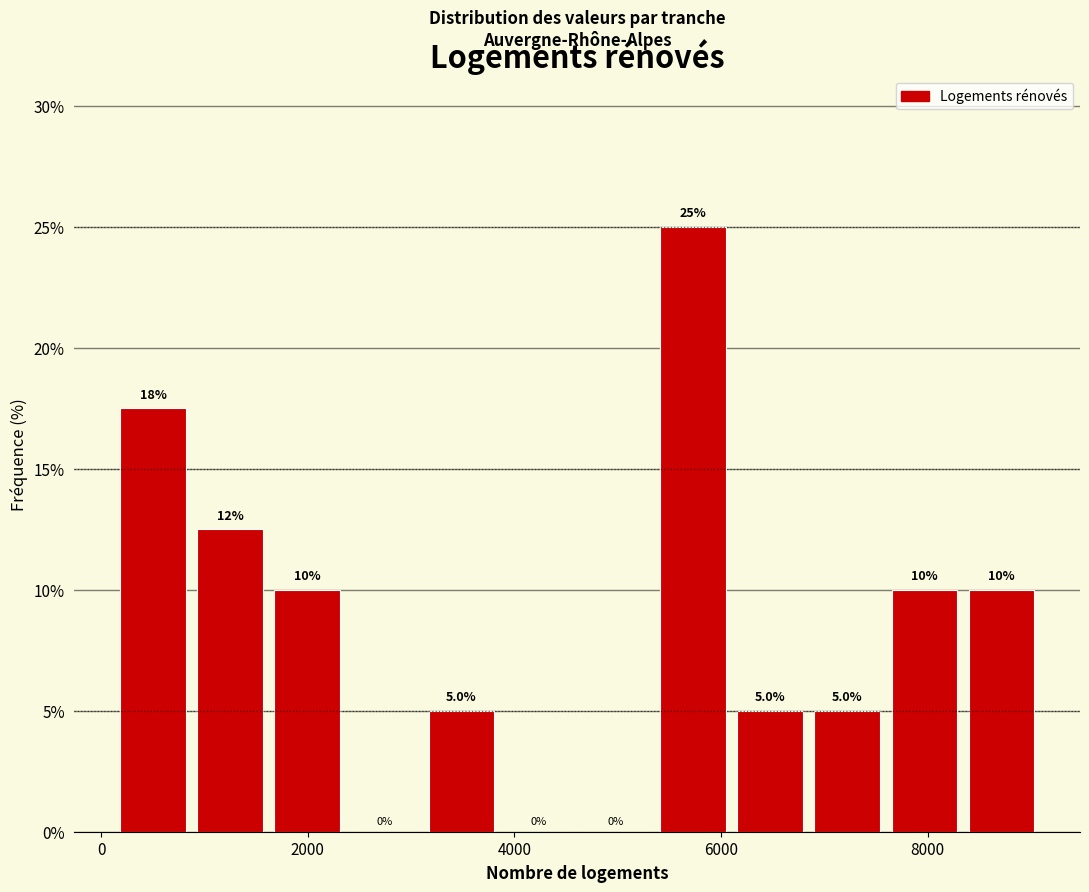

Around what value on the x-axis is the tallest bar? Give the approximate position of its centre, as read against the axis.

5800